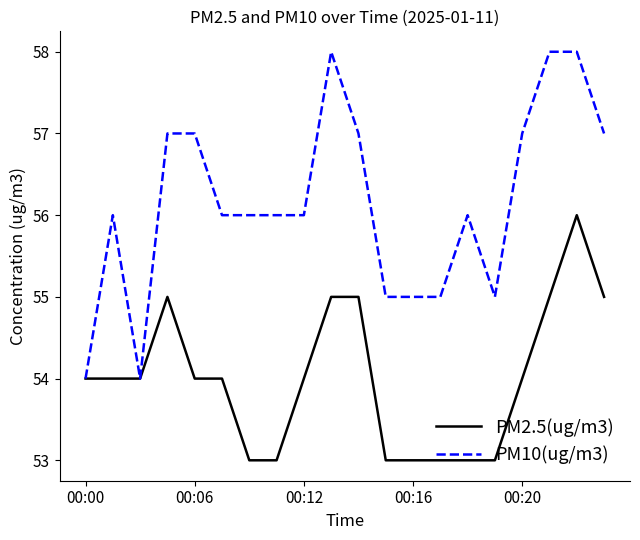

Which series has the widest spread of values?

PM10(ug/m3)